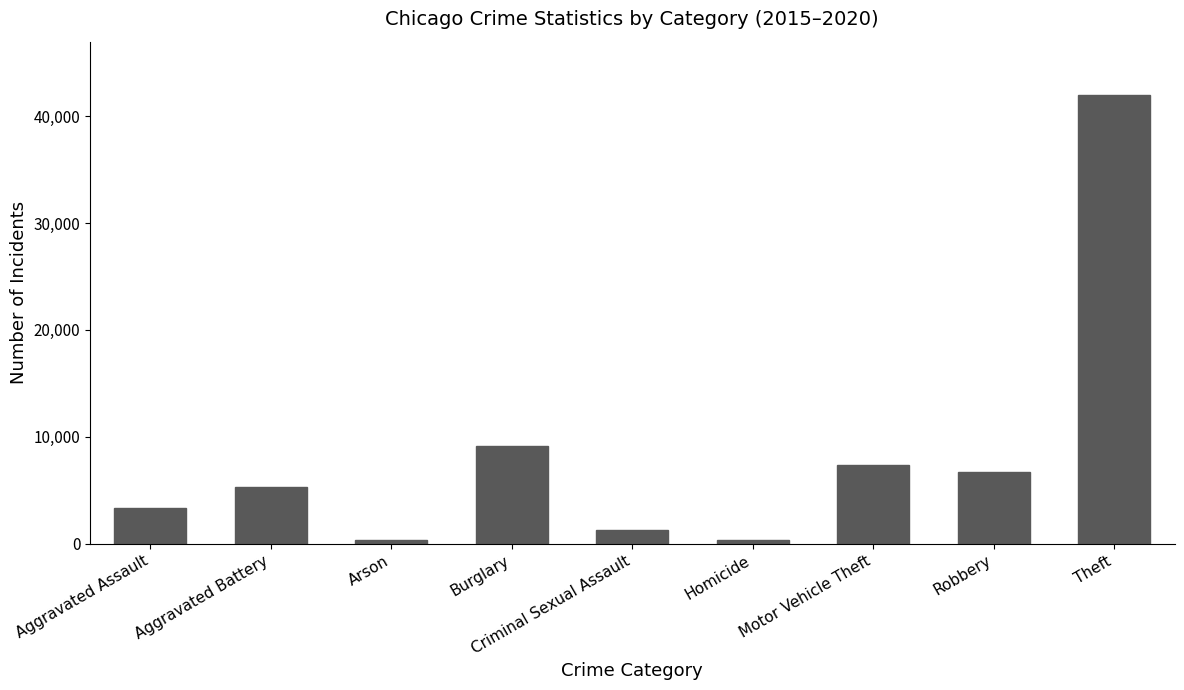

Where is the data nearest to the value 21136?

Burglary